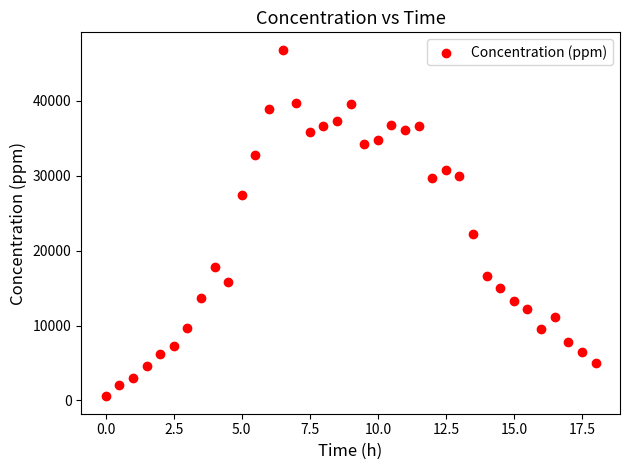

What Y value in the scatter plot is closest to 23692?

22285.2